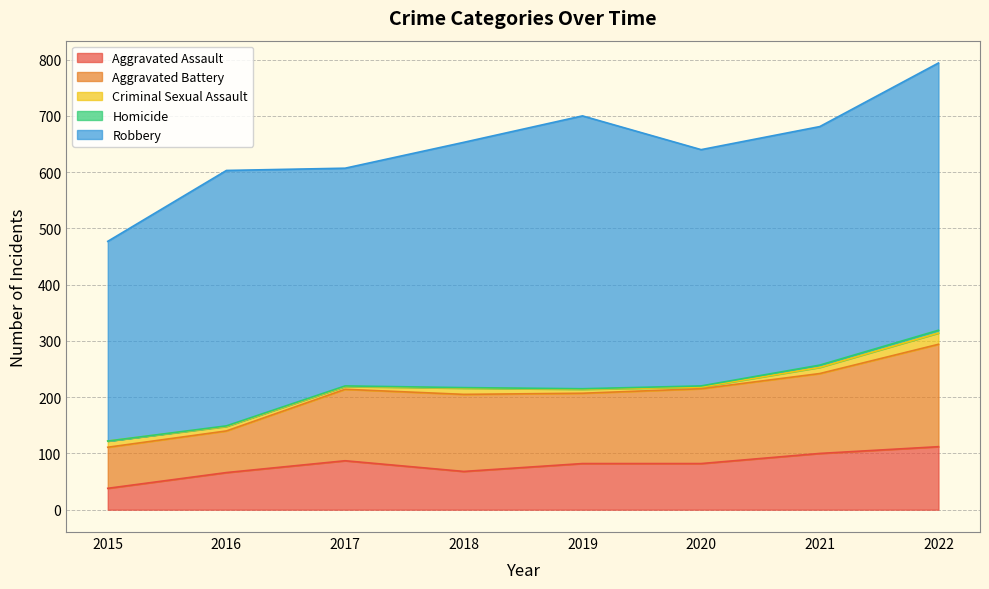

Reading left to right, transcribe all the data shown in this chart.

Aggravated Assault: 2015=38	2016=66	2017=87	2018=68	2019=82	2020=82	2021=100	2022=112
Aggravated Battery: 2015=73	2016=74	2017=127	2018=137	2019=125	2020=133	2021=142	2022=182
Criminal Sexual Assault: 2015=11	2016=8	2017=5	2018=11	2019=7	2020=3	2021=11	2022=20
Homicide: 2015=0	2016=1	2017=1	2018=1	2019=1	2020=2	2021=4	2022=5
Robbery: 2015=355	2016=454	2017=387	2018=436	2019=485	2020=420	2021=424	2022=475